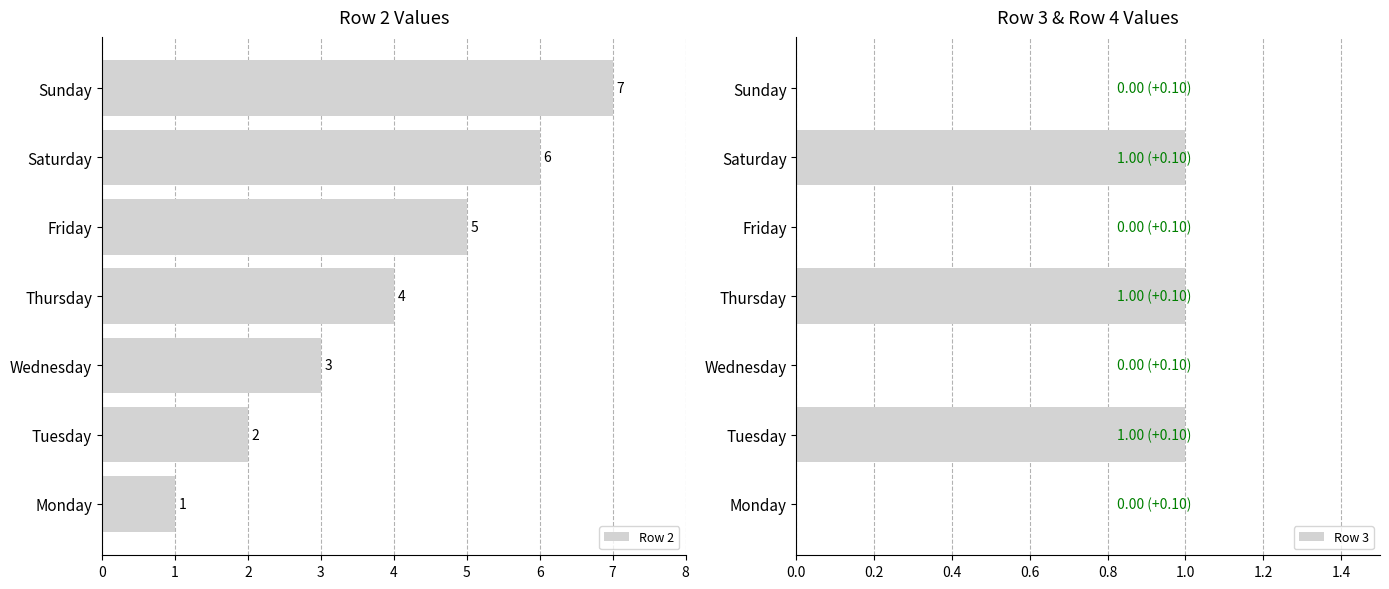

Count the Row 2 values in the range 2 to 6.

5